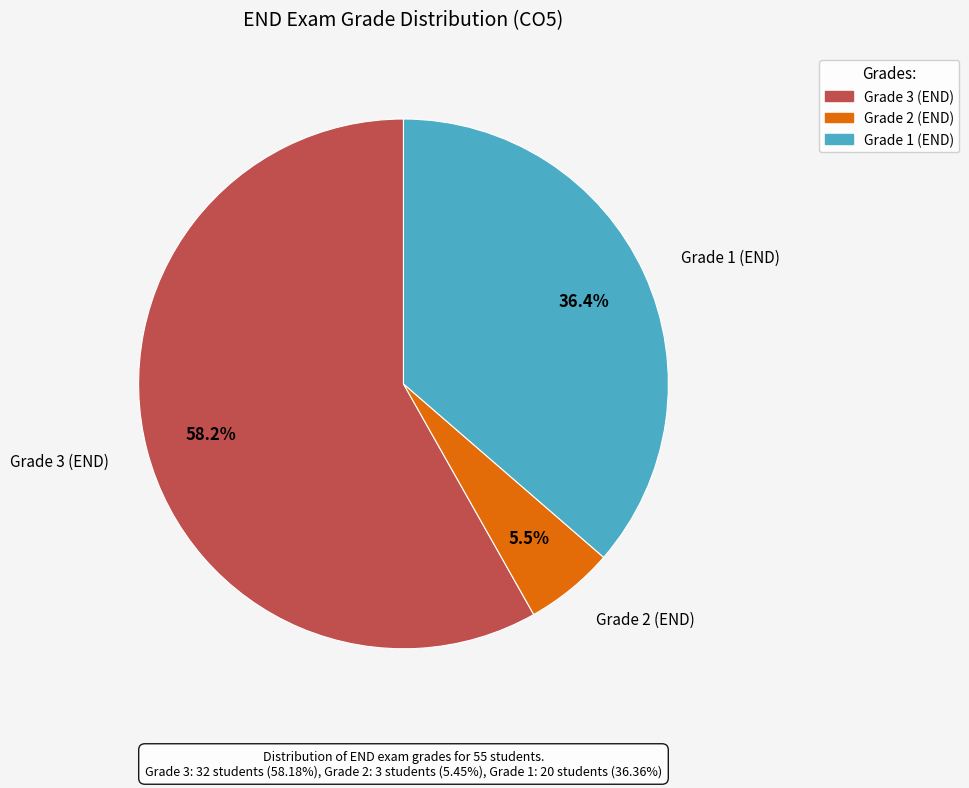

Is there any slice that represents more than half of the pie?

Yes